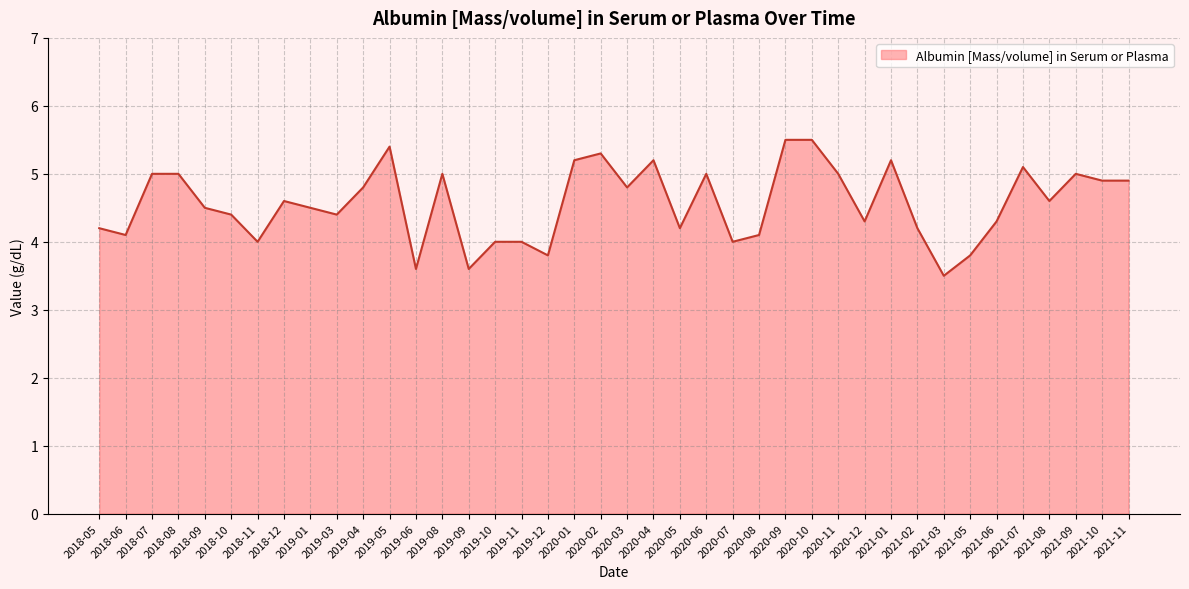

What is the difference between the second highest and minimum values?

2.0